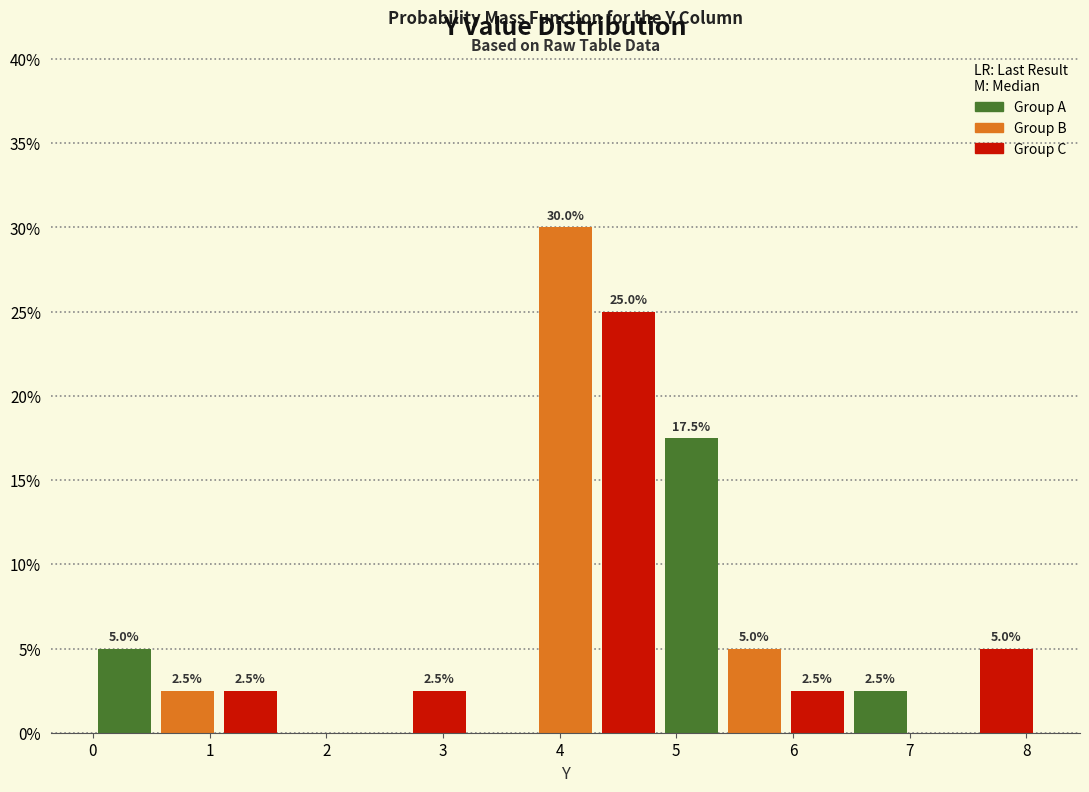

Over which range of the x-axis is the bar tallest?

3.78 to 4.32